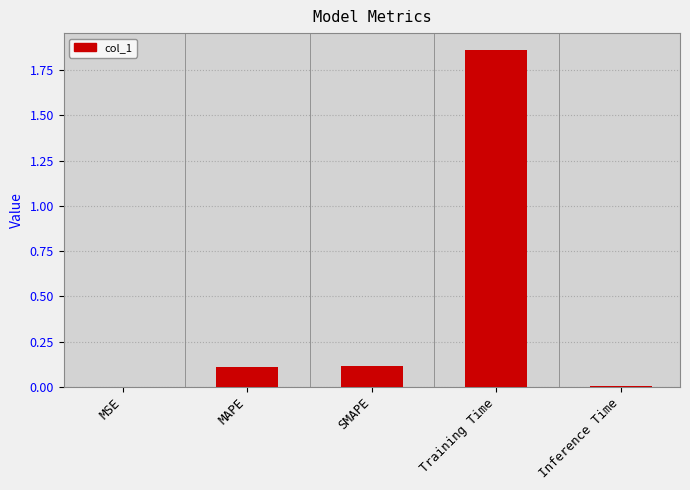

How many categories are shown in the chart?

5